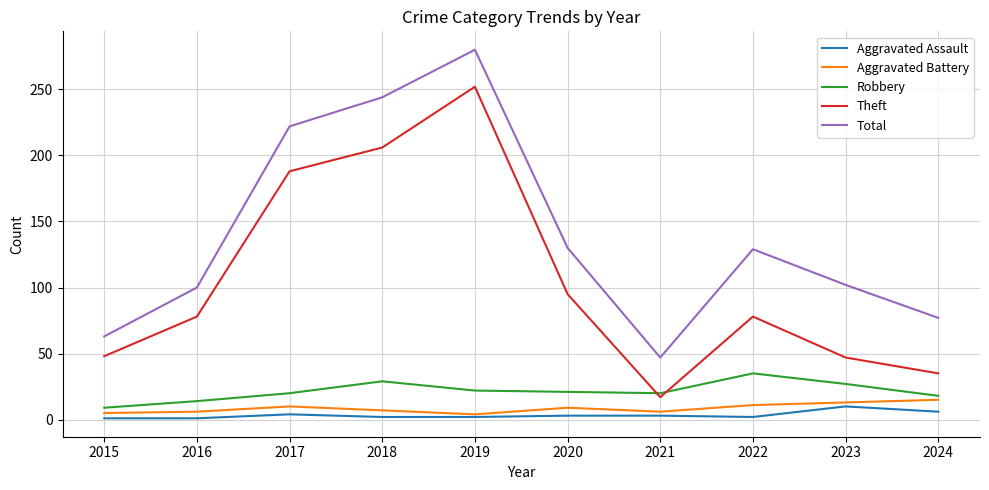

True or false: Total and Theft intersect in this chart.

False